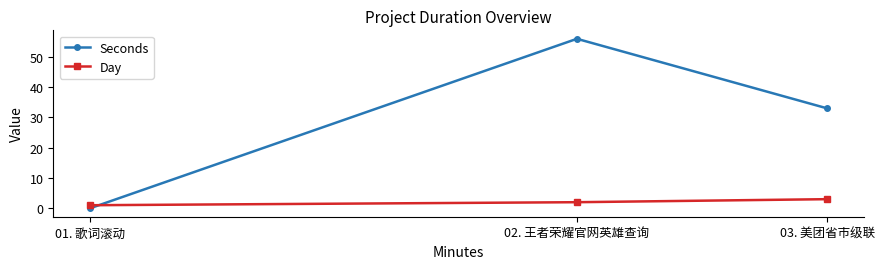

What is the sum of all Day values?

6